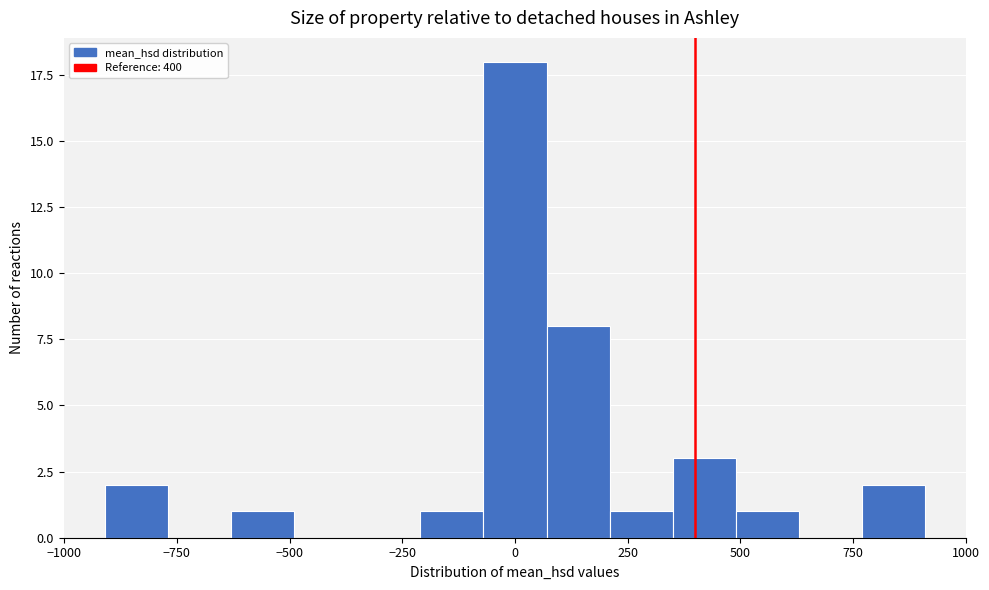

Around what value on the x-axis is the tallest bar? Give the approximate position of its centre, as read against the axis.

0